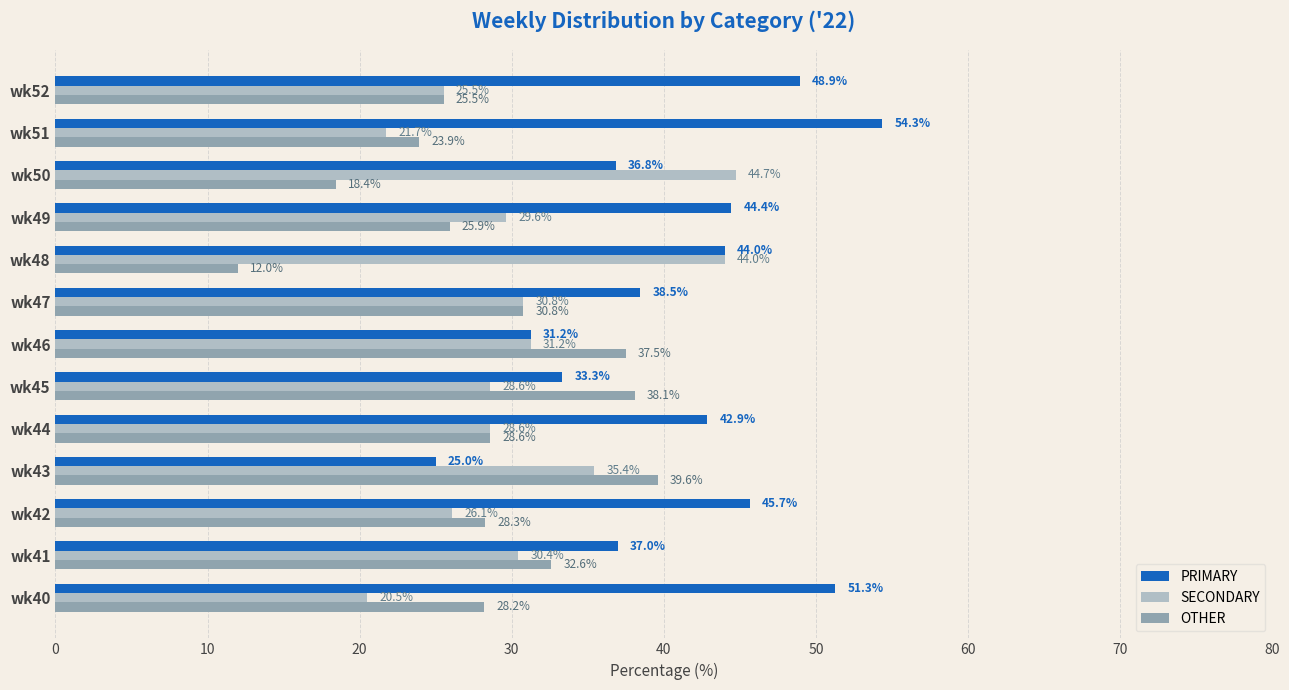

Where is OTHER nearest to the value 25?

wk52